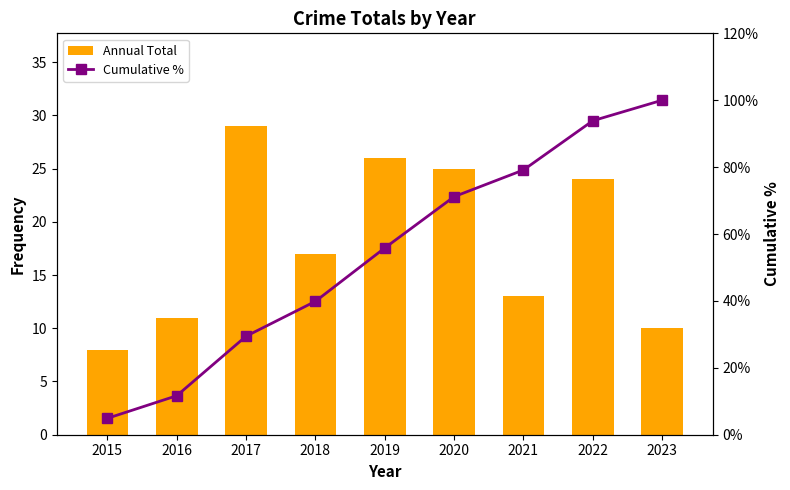

Which series has the widest spread of values?

Cumulative %